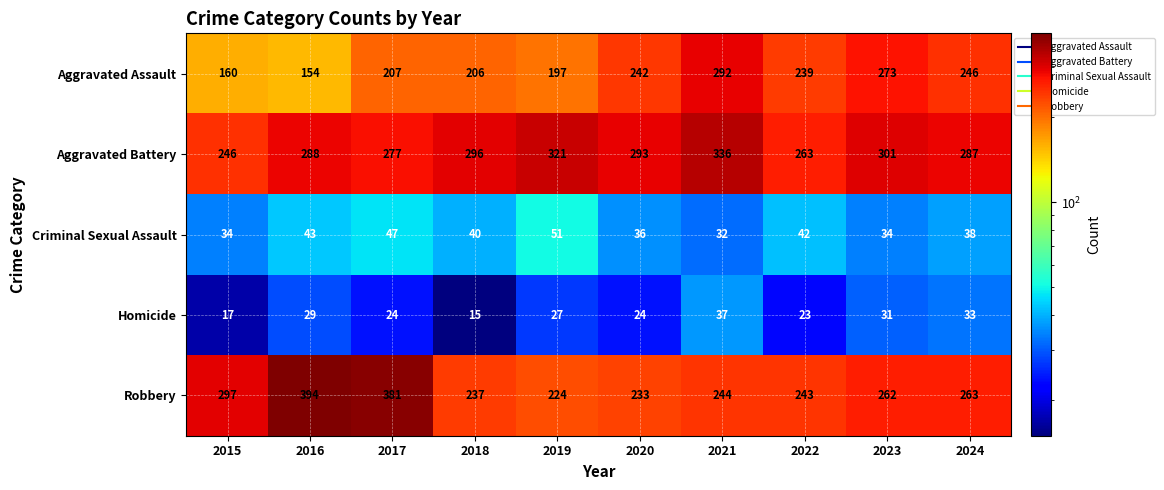

What is the minimum value for Homicide?

15